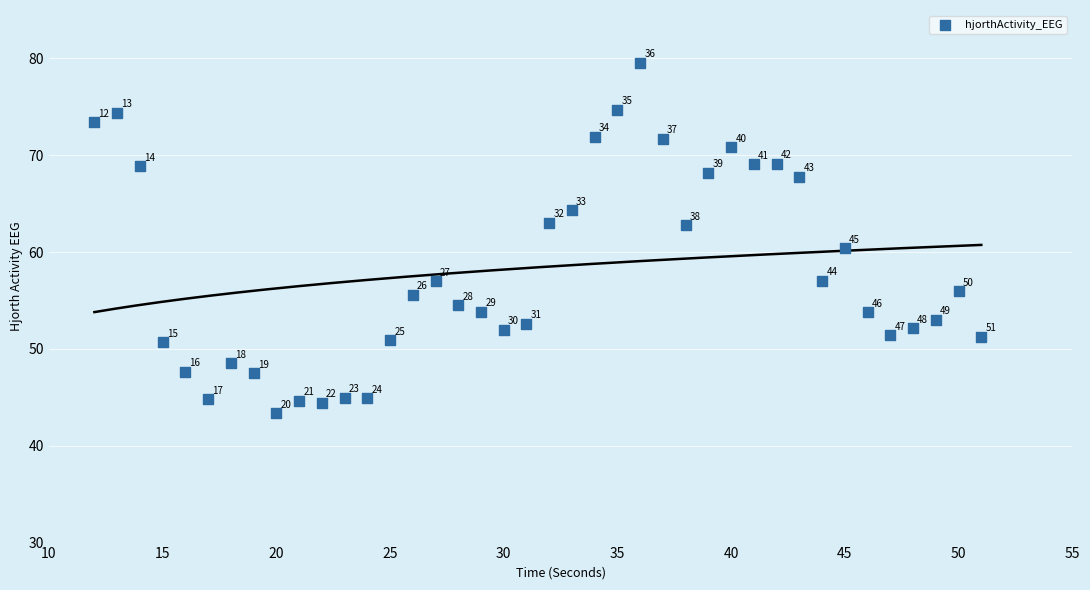

What is the range of Y values (max minus min)?

36.2